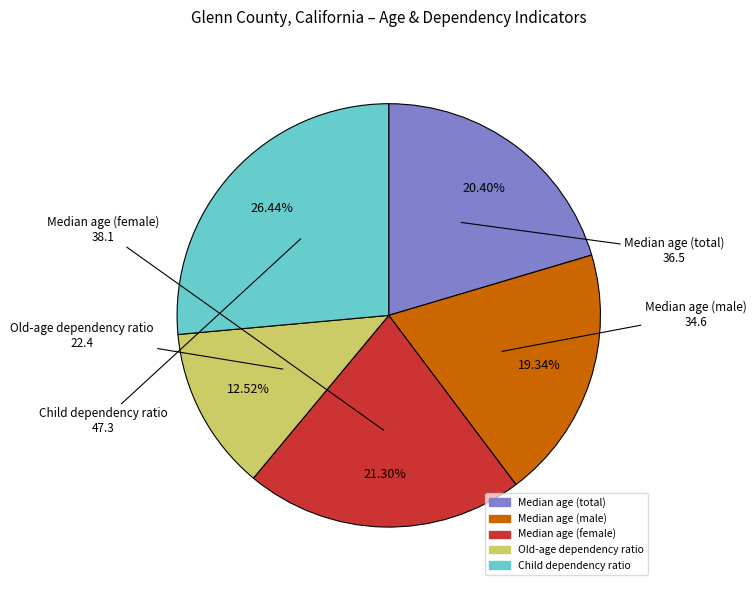

The Median age (female) slice represents 28% of the pie. True or false?

False